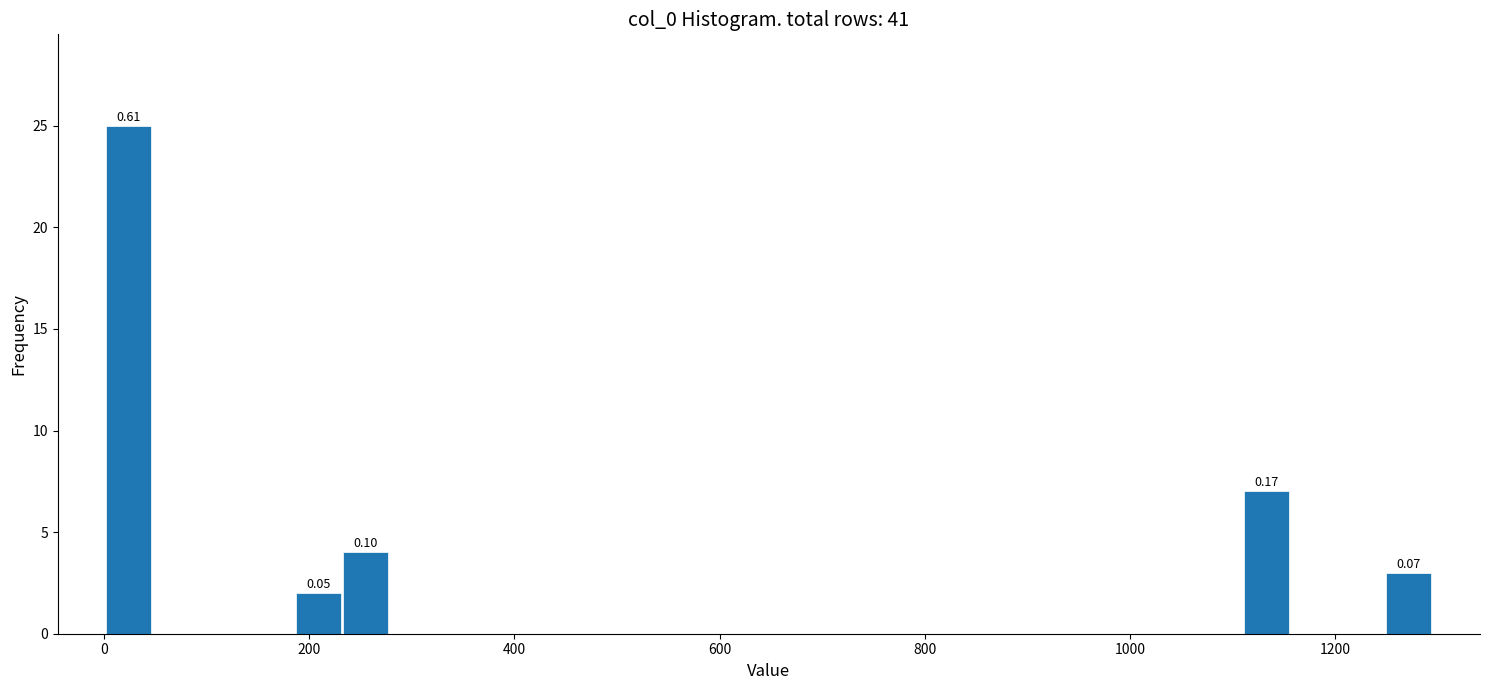

Read against the x-axis, roughly where is the centre of the tallest bar?

20